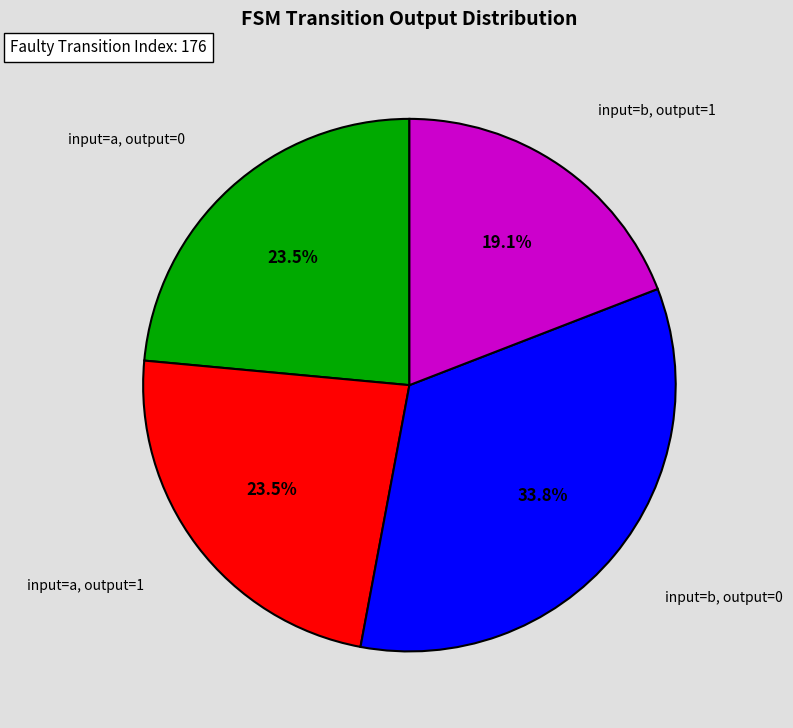

Is there a majority slice in this chart?

No